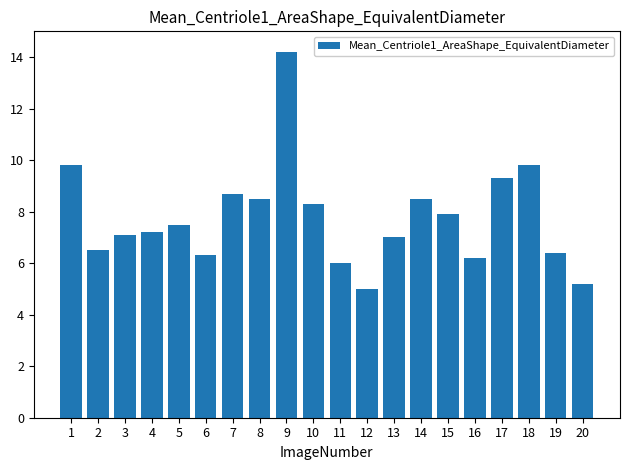

At which label does the data first exceed 7?

1